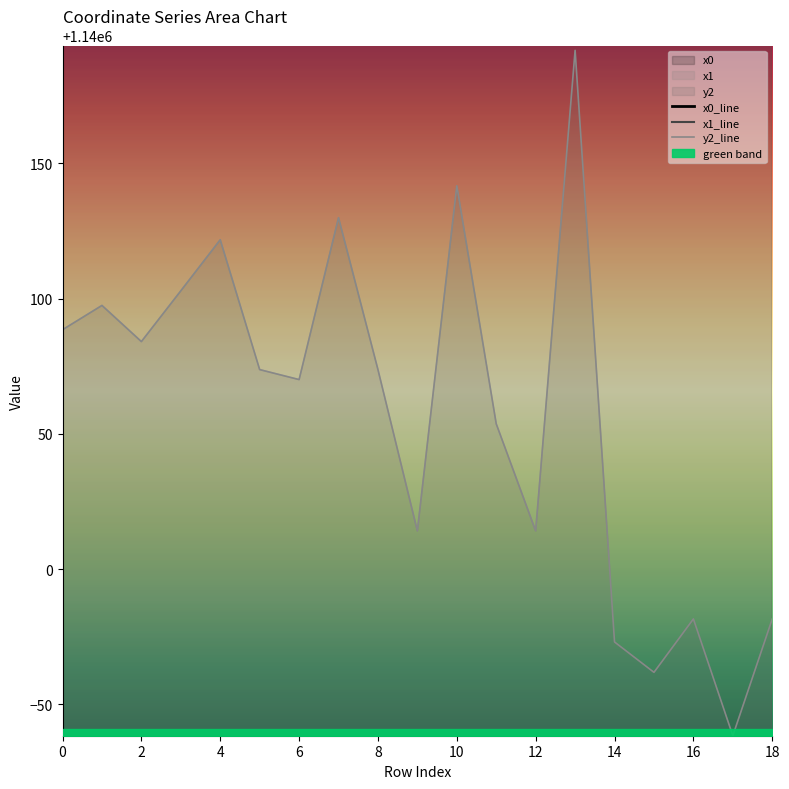

The value of y2_line at 12 is 2040602.1. True or false?

False